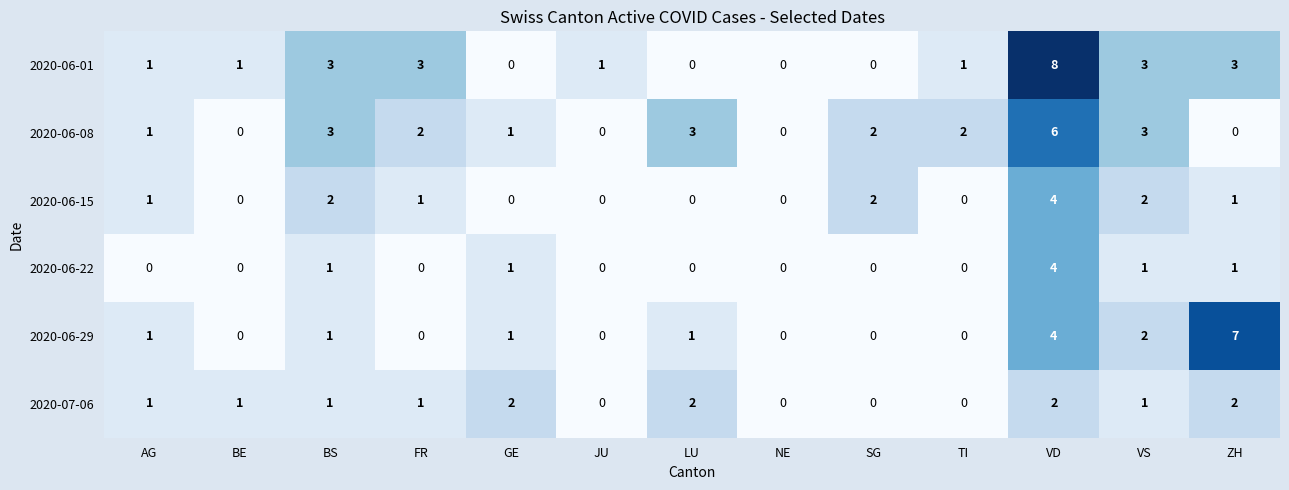

Is it true that 2020-06-22 equals 2 at LU?

False